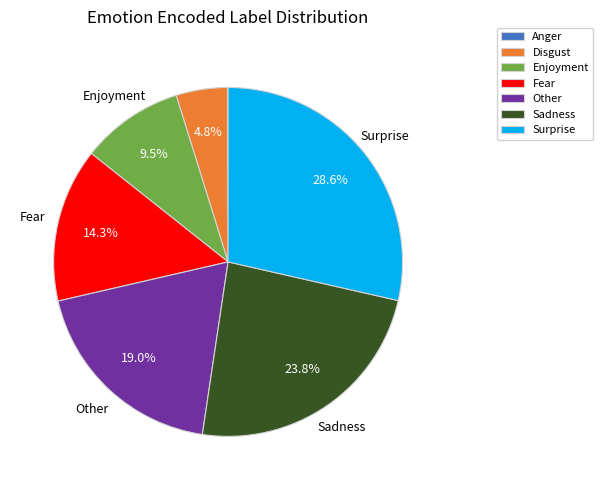

Which slice is the largest?

Surprise